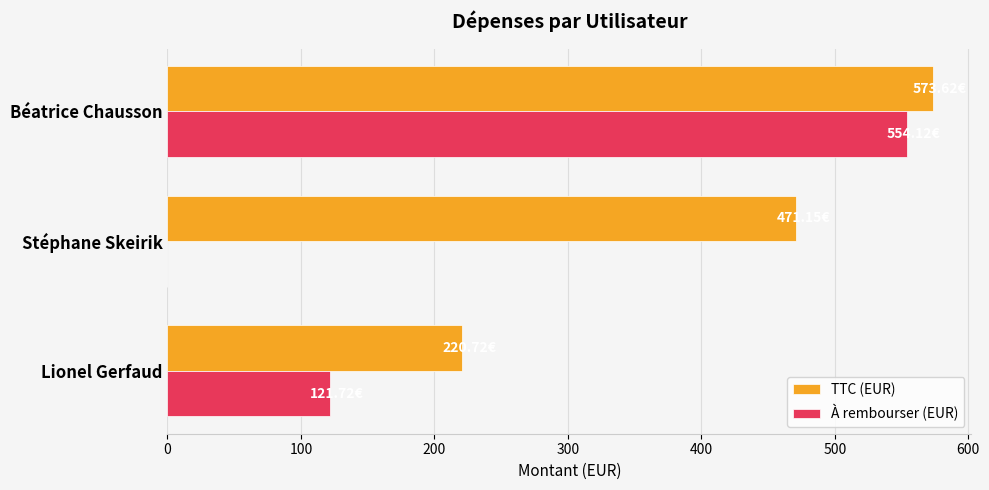

How many categories are shown in the chart?

3